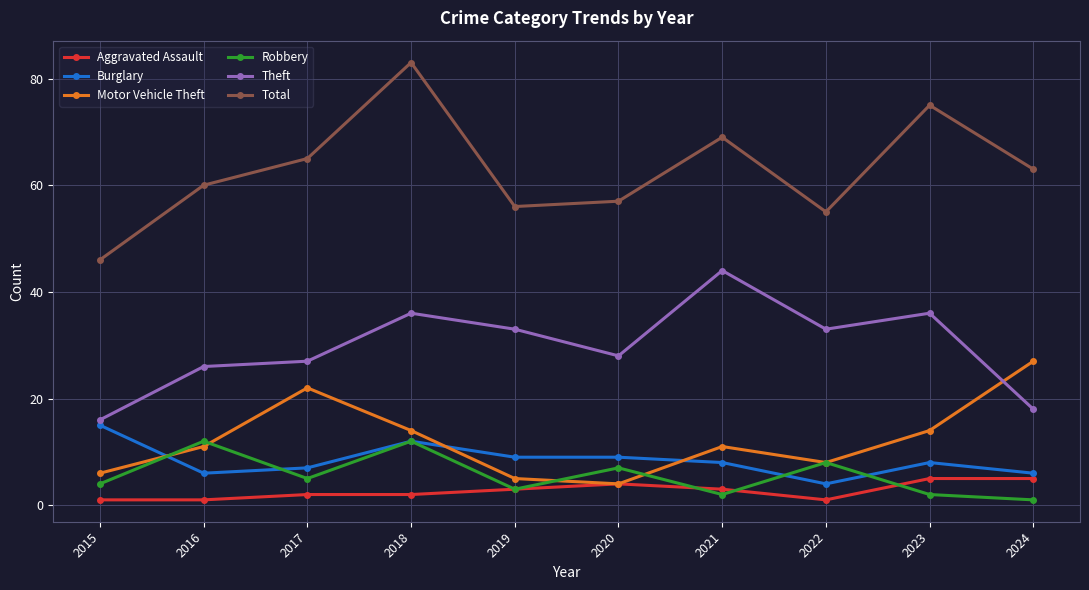

What is the value of the Burglary point at the 5th from the left?

9